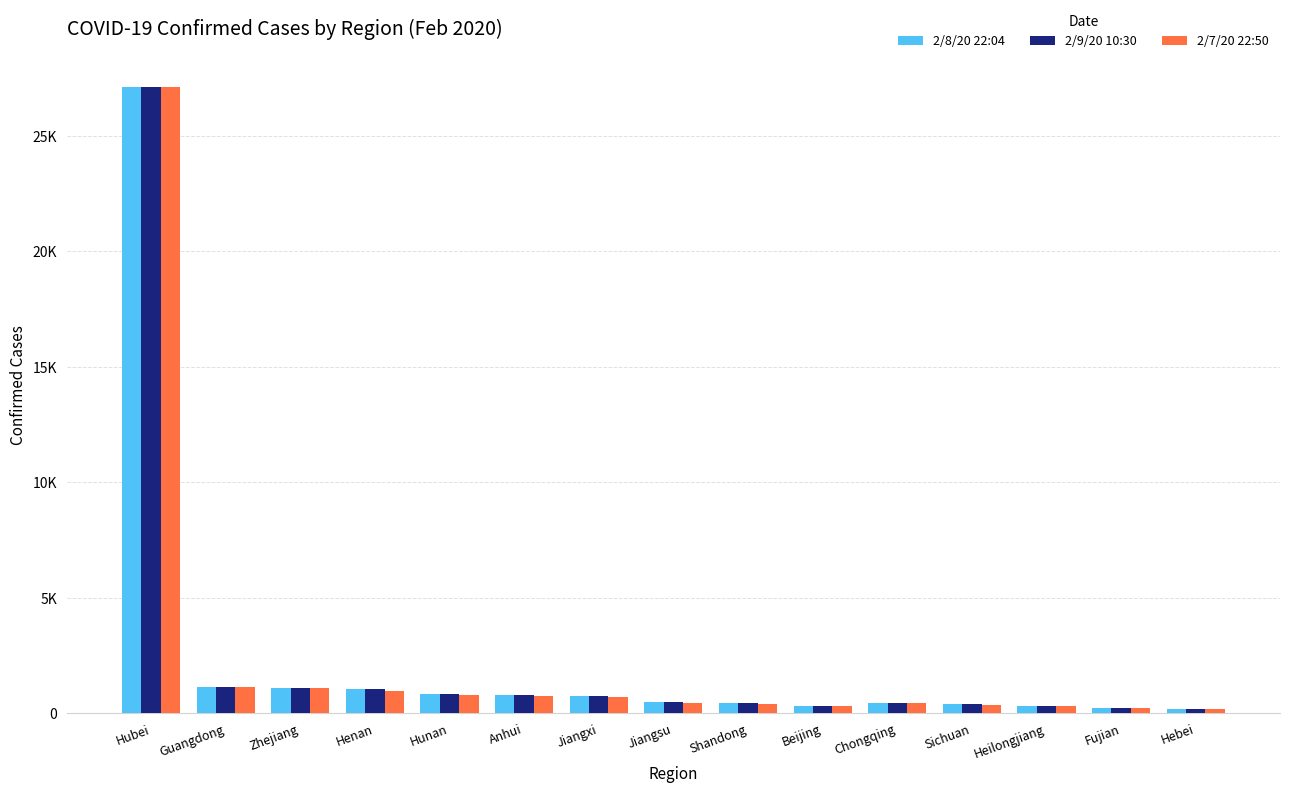

At which label does 2/7/20 22:50 first exceed 439?

Hubei